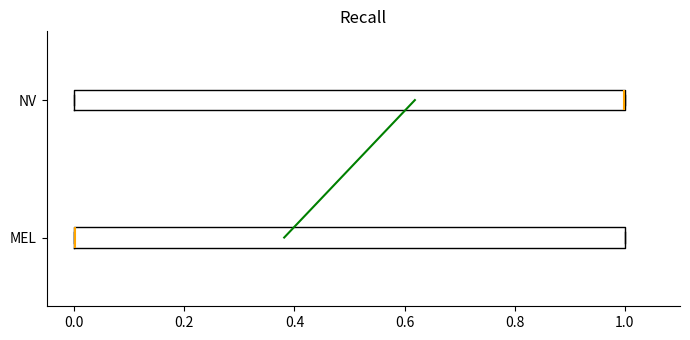

Where is the right edge of the box for NV on the x-axis? The values are not printed on the chart, so give them approximately, as read against the axis.

1